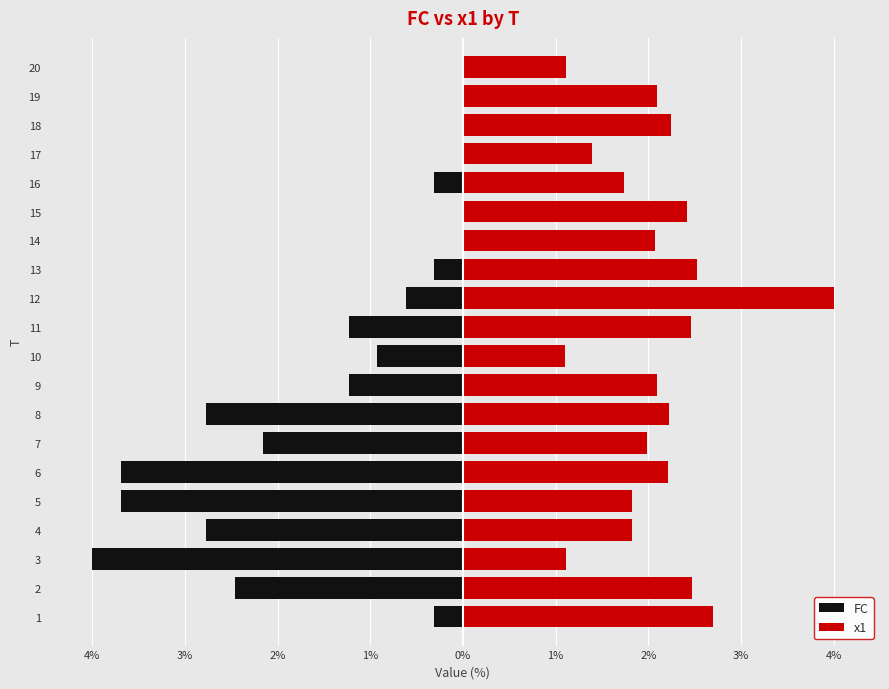

Reading right to left, extract all data points from this chart.

FC: 0.0	0.0	0.0	0.0	-0.3	0.0	0.0	-0.3	-0.6	-1.2	-0.9	-1.2	-2.8	-2.2	-3.7	-3.7	-2.8	-4.0	-2.5	-0.3
x1: 1.1	2.1	2.2	1.4	1.7	2.4	2.1	2.5	4.0	2.5	1.1	2.1	2.2	2.0	2.2	1.8	1.8	1.1	2.5	2.7